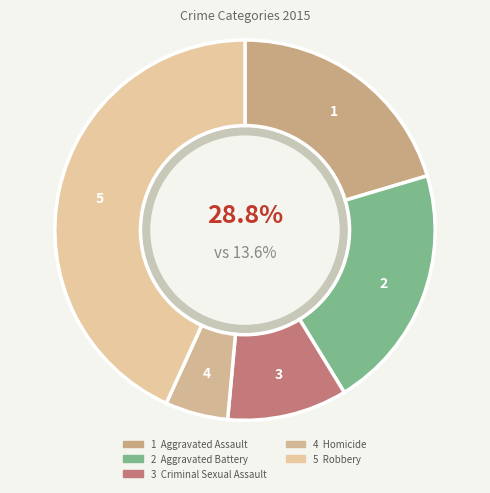

Count the number of slices in the pie.

5